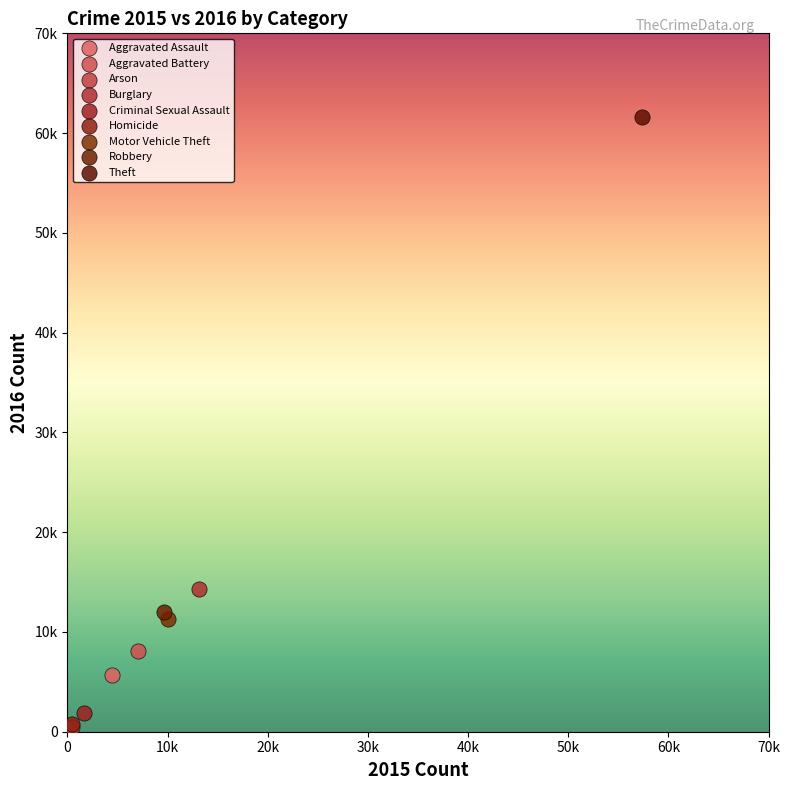

What are all the series names shown in the legend?

Aggravated Assault, Aggravated Battery, Arson, Burglary, Criminal Sexual Assault, Homicide, Motor Vehicle Theft, Robbery, Theft